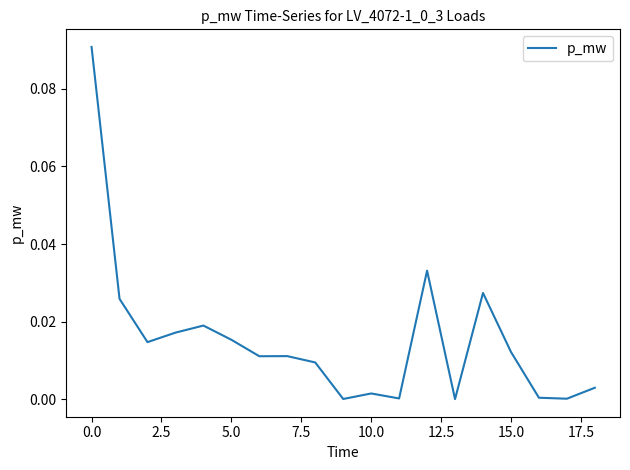

Does the chart display data point markers on the line(s)?

No